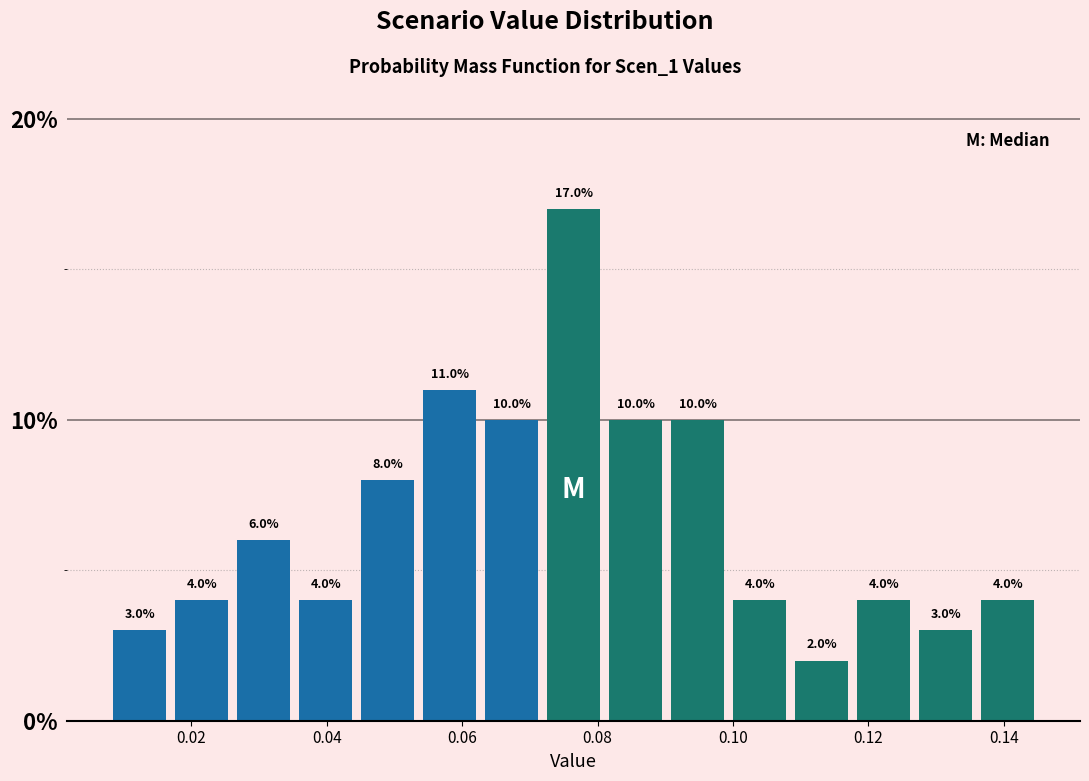

How tall is the bar that spans 0.026 to 0.036 on the x-axis? The bar edges are not printed on the chart, so give them approximately, as read against the axis.

6.0